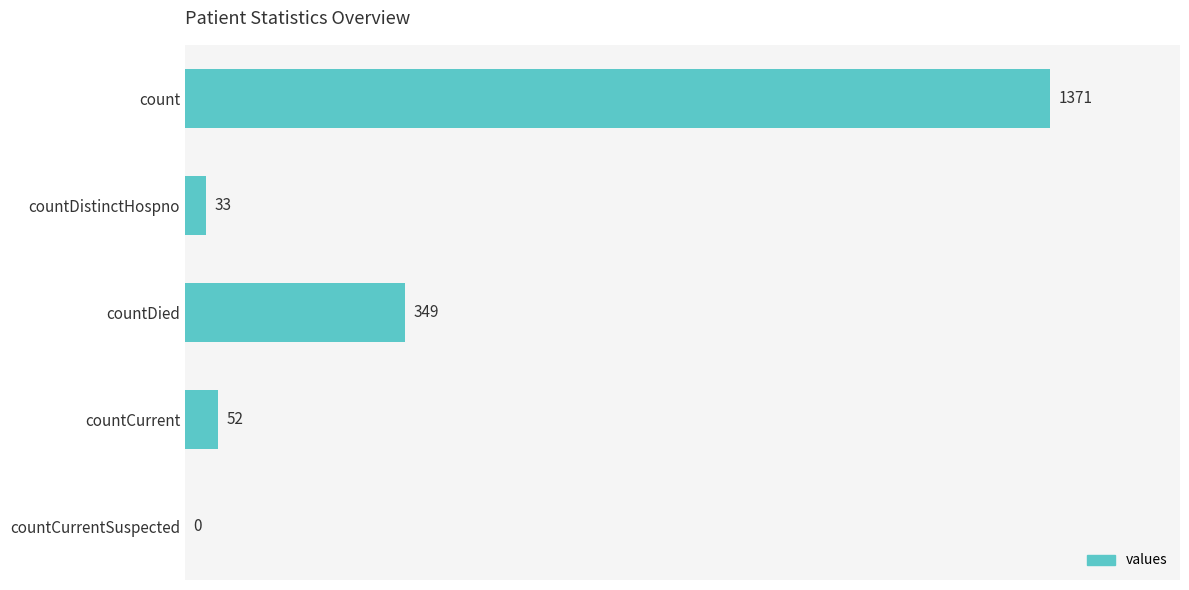

Reading top to bottom, transcribe all the data shown in this chart.

count=1371	countDistinctHospno=33	countDied=349	countCurrent=52	countCurrentSuspected=0